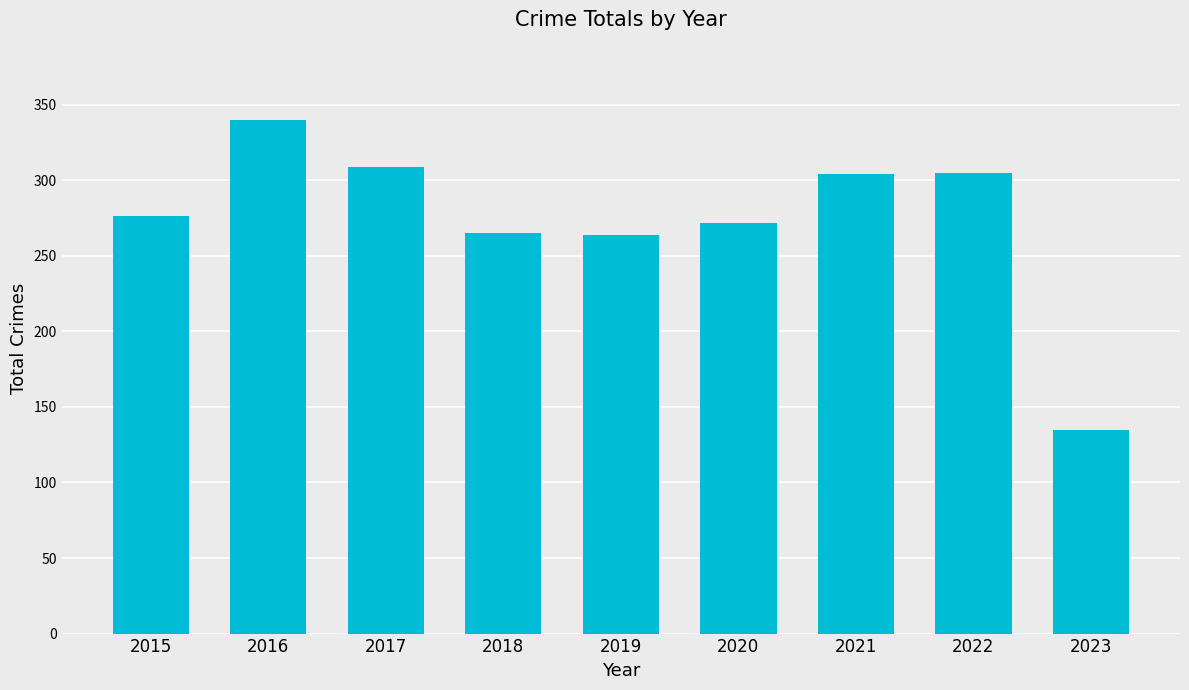

Count the number of data series in this chart.

1